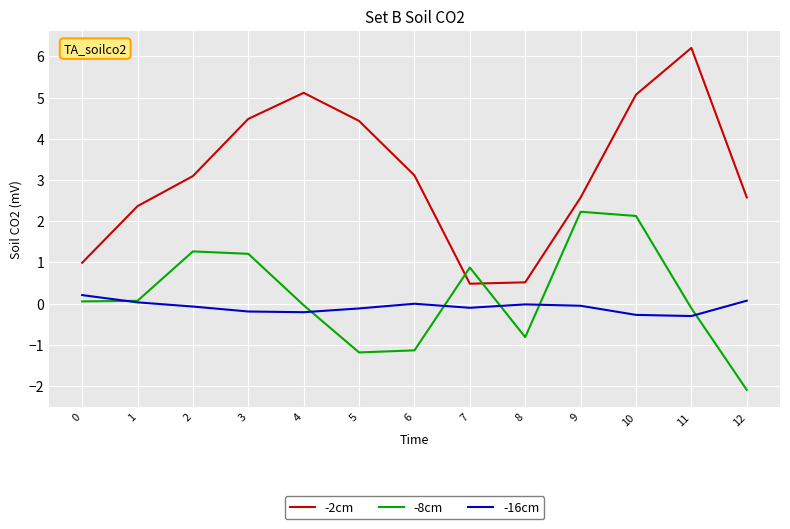

What is the approximate value of -8cm at 7?

0.9